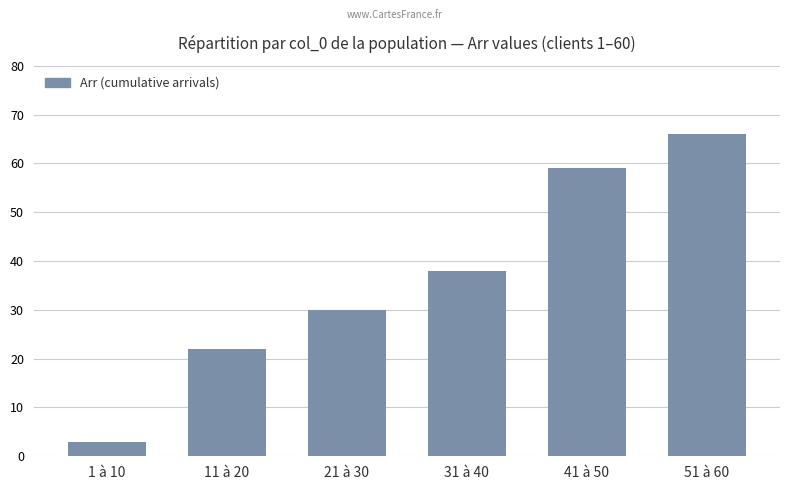

What position from the right is 21 à 30?

4